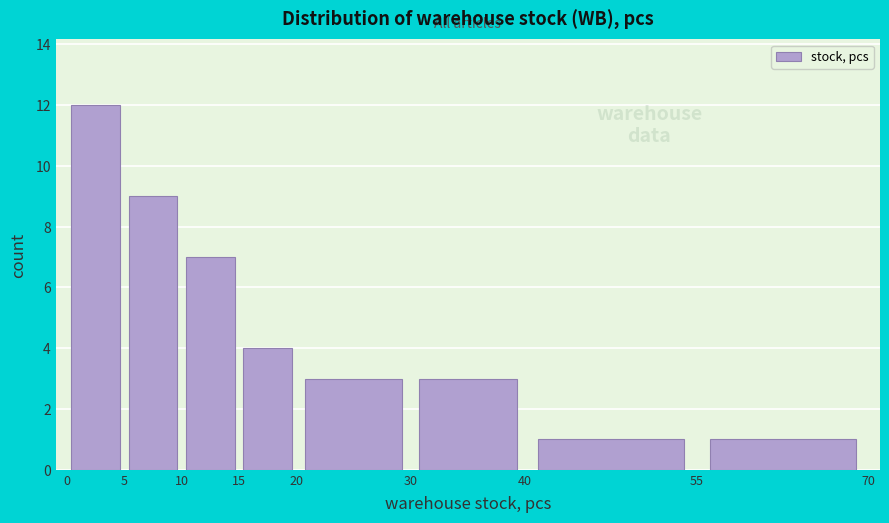

Reading left to right, transcribe this chart: for each bar, give the range it covers on the x-axis and its height. The values are not printed on the chart, so give them approximately, as read against the axis.

0 to 5: 12
5 to 10: 9
10 to 15: 7
15 to 20: 4
20 to 30: 3
30 to 40: 3
40 to 55: 1
55 to 70: 1